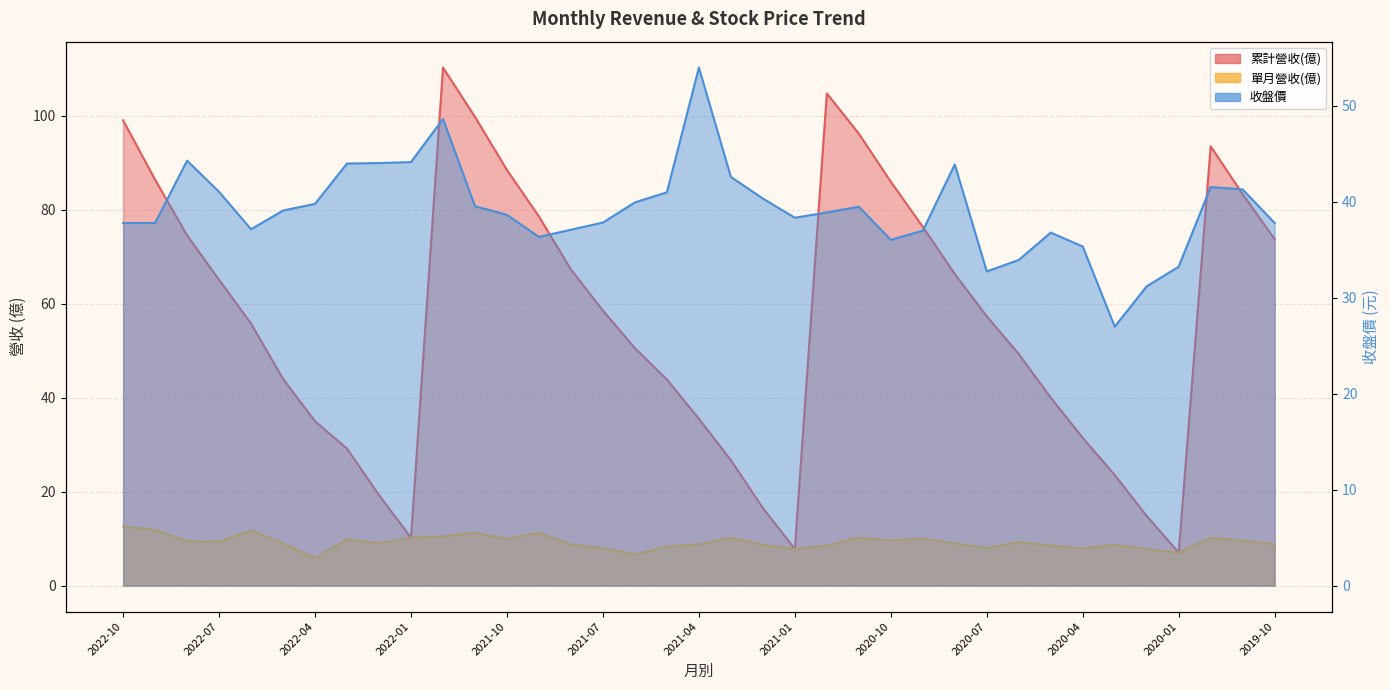

What is the difference between the maximum and minimum values in the 單月營收(億) series?

6.8